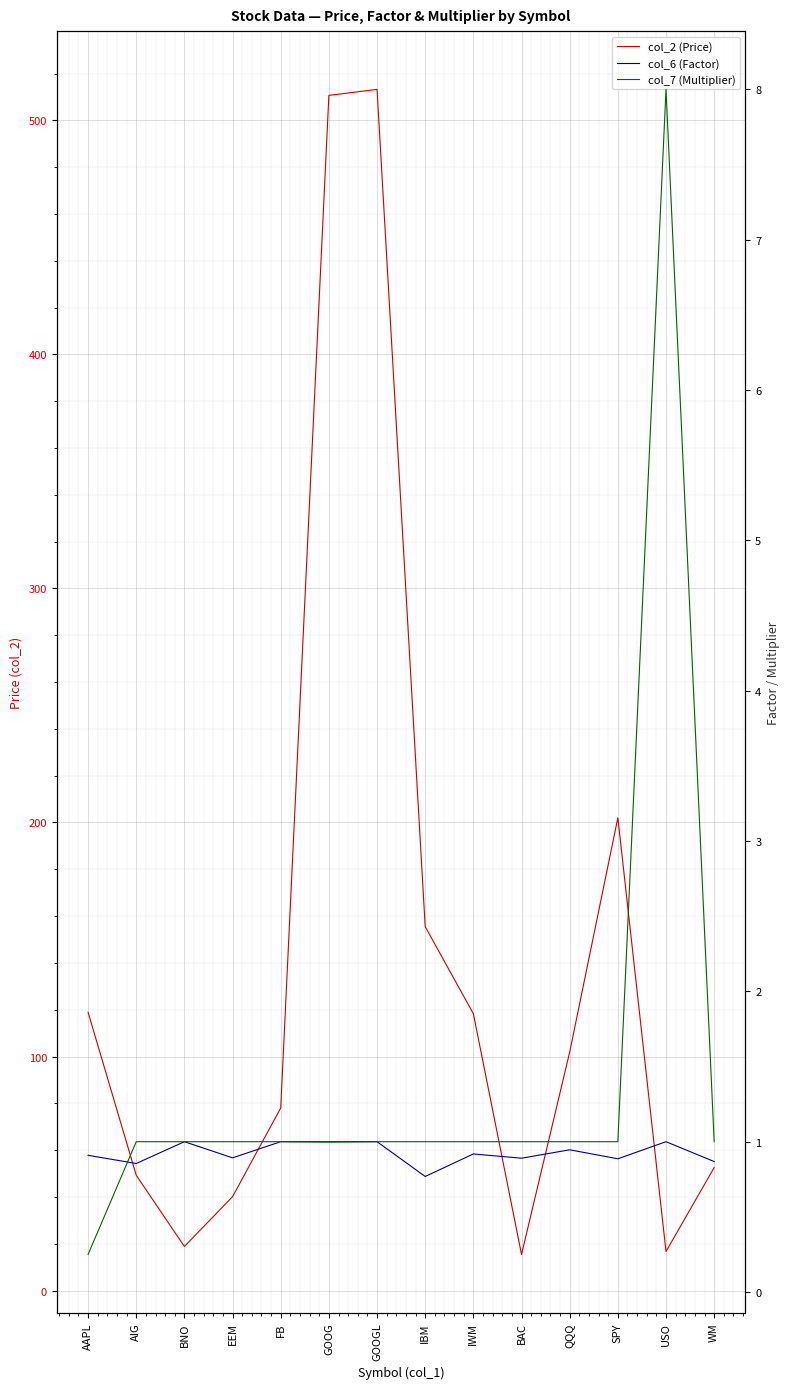

At GOOGL, list the series in order from largest to smallest.

col_2 (Price), col_6 (Factor), col_7 (Multiplier)